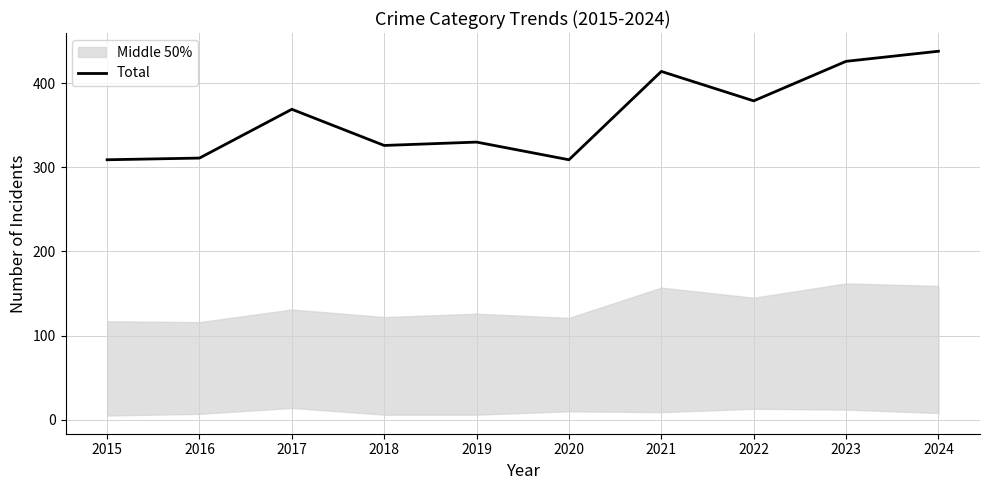

Reading right to left, list all the values displayed in this chart.

438	426	379	414	309	330	326	369	311	309